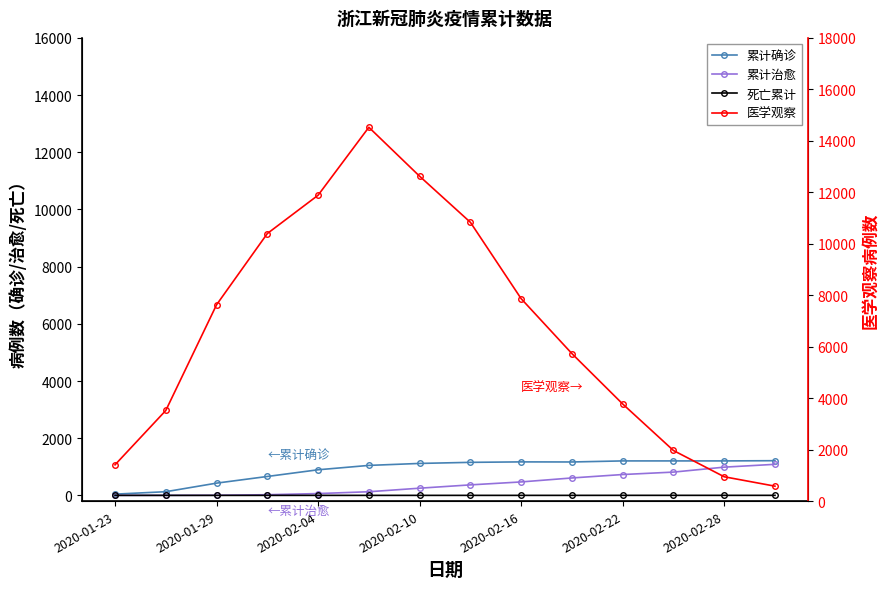

What is the average value of the 医学观察 series?

6692